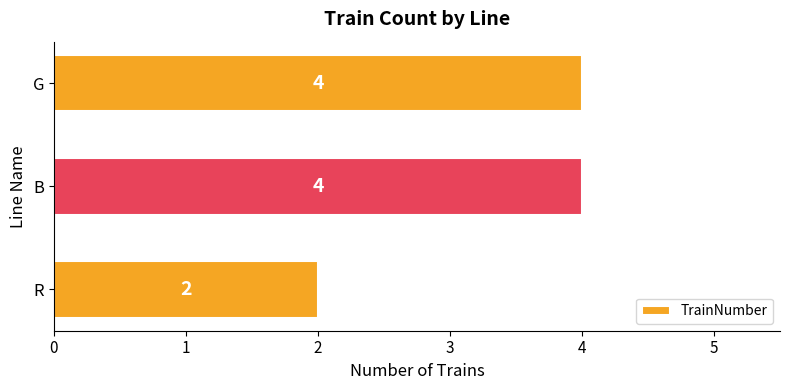

Which category has the lowest value across all series?

R